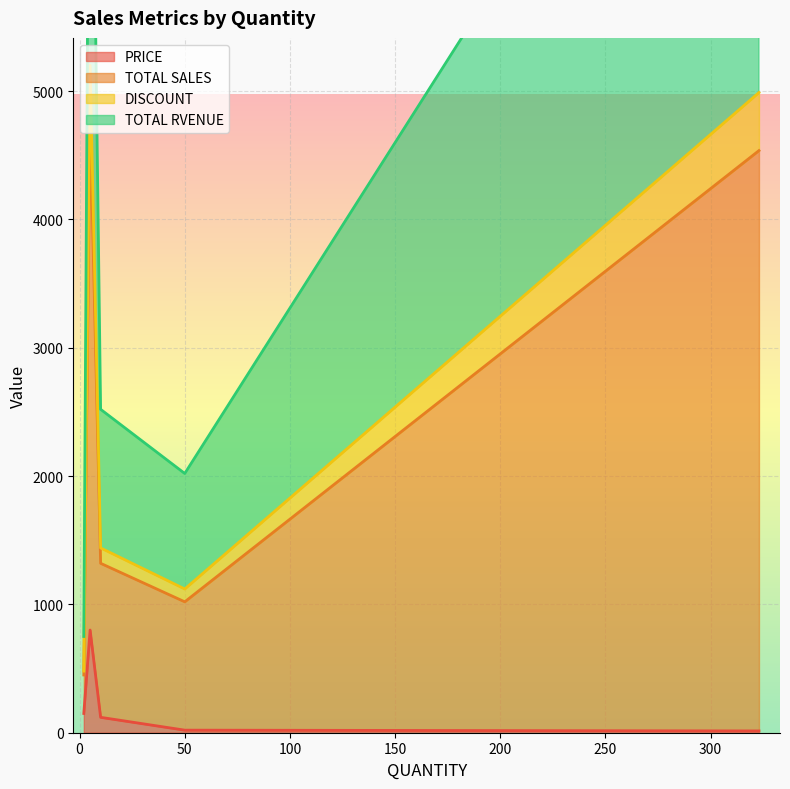

True or false: TOTAL SALES and PRICE intersect in this chart.

False